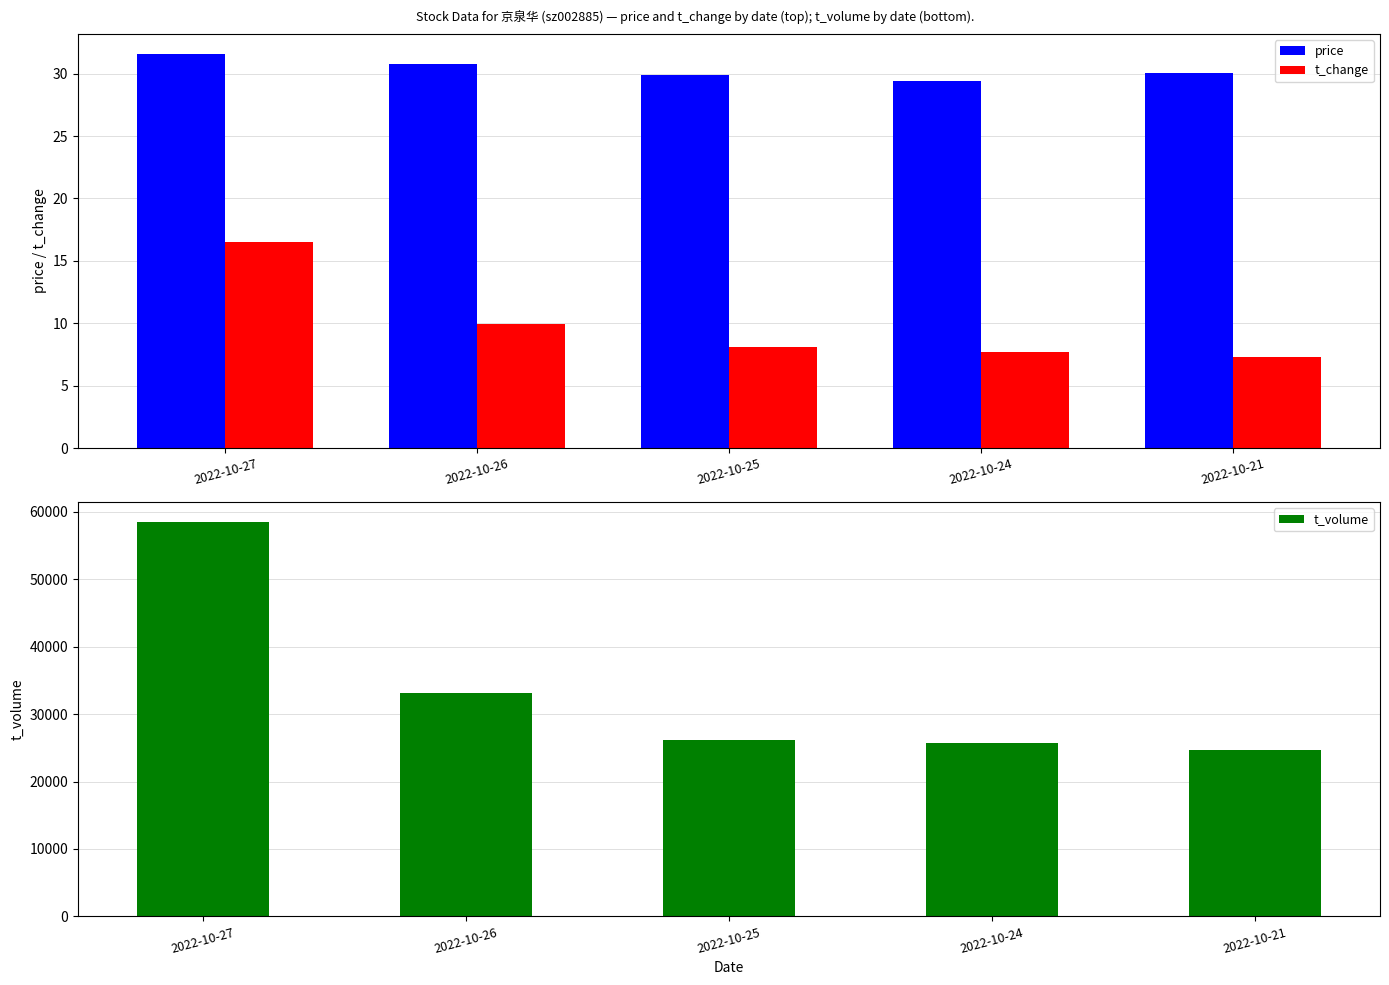

Reading left to right, extract all data points from this chart.

price: 31.6	30.8	29.9	29.4	30.0
t_change: 16.5	9.9	8.1	7.7	7.3
t_volume: 58522.0	33129.0	26226.0	25665.0	24677.0